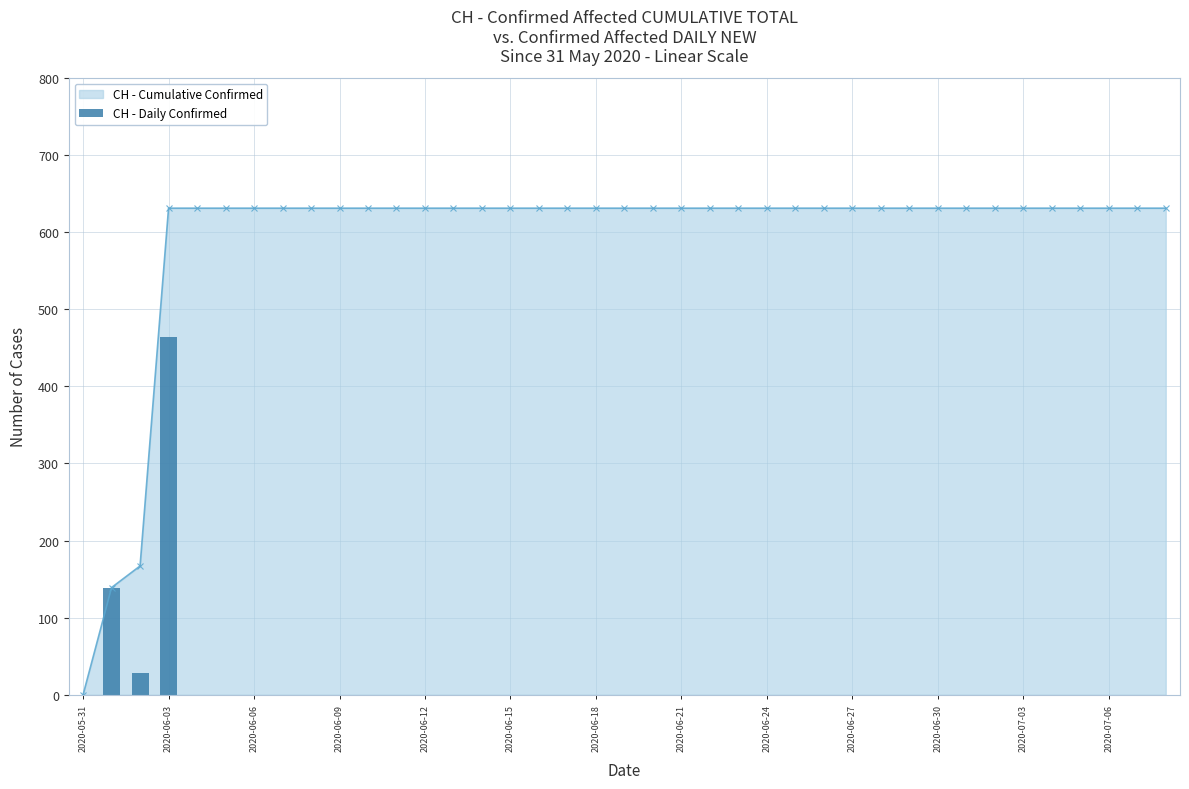

The value of CH - Cumulative Confirmed at 2020-05-31 is 0. True or false?

True